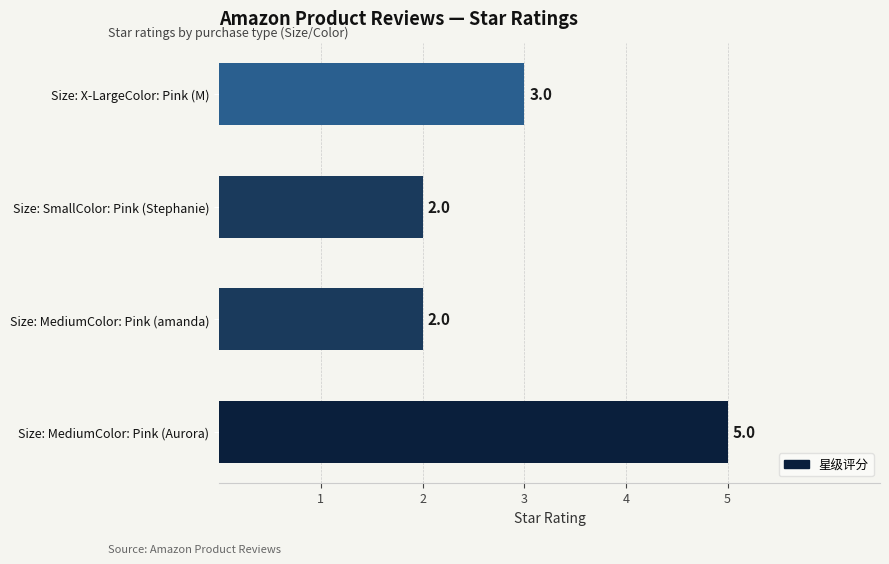

Reading bottom to top, extract all data points from this chart.

Size: MediumColor: Pink (Aurora)=5	Size: MediumColor: Pink (amanda)=2	Size: SmallColor: Pink (Stephanie)=2	Size: X-LargeColor: Pink (M)=3